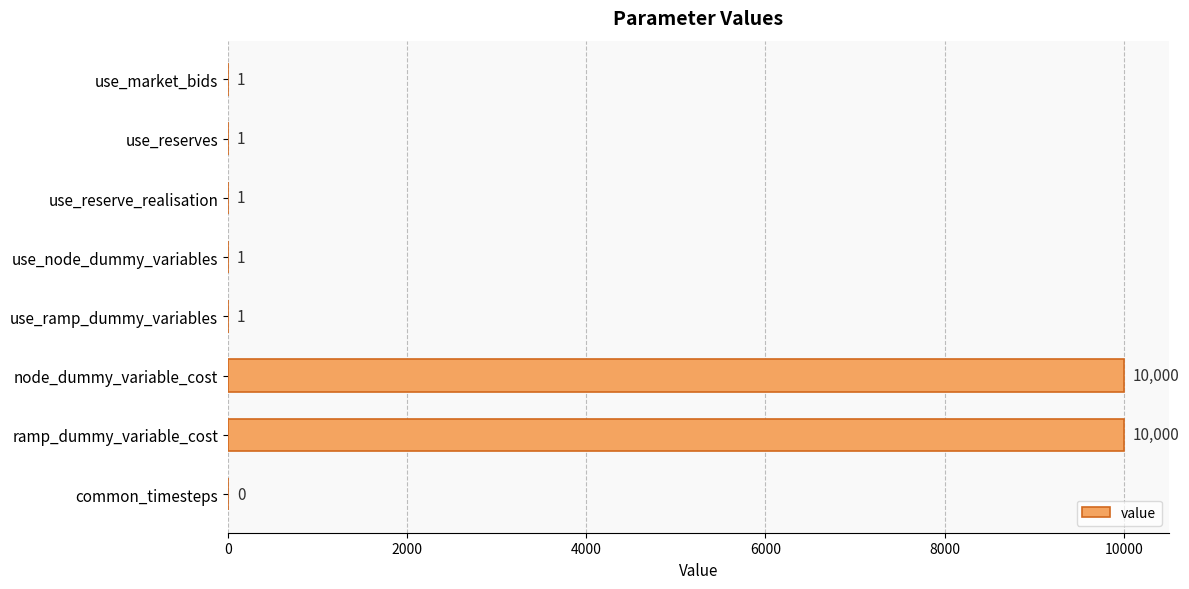

What is the average value?

2501